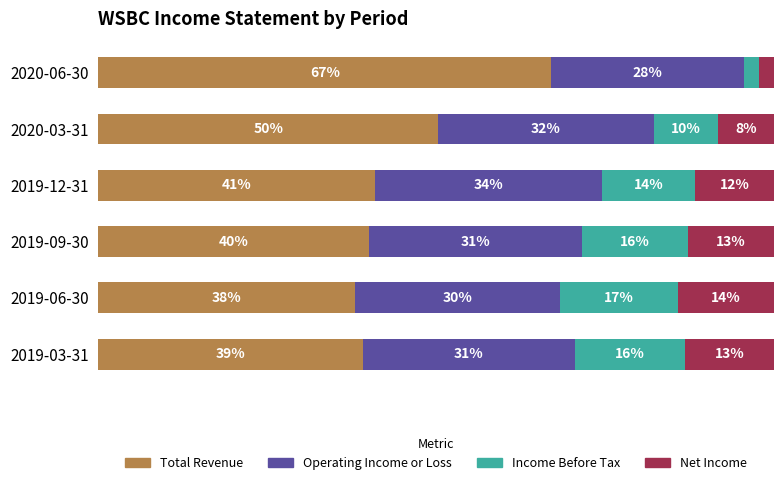

What are all the series names shown in the legend?

Total Revenue, Operating Income or Loss, Income Before Tax, Net Income